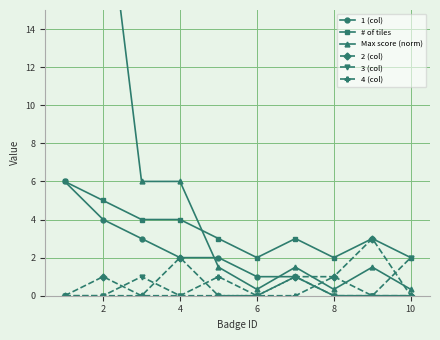

The 3 (col) series shows 0 at 8. True or false?

True